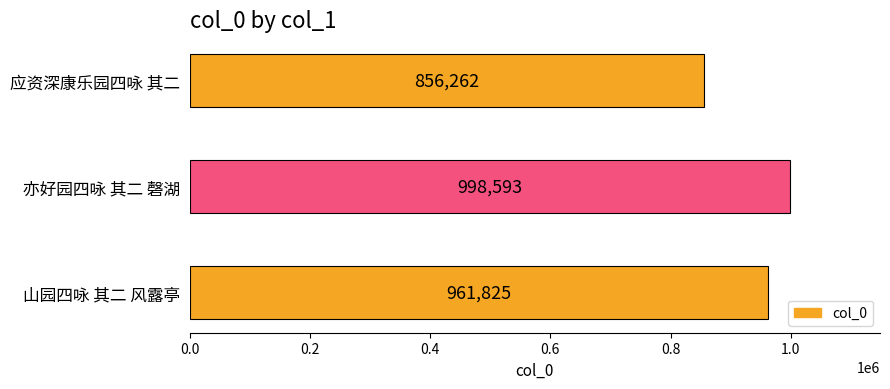

Are the bars grouped side by side (vs. stacked)?

No